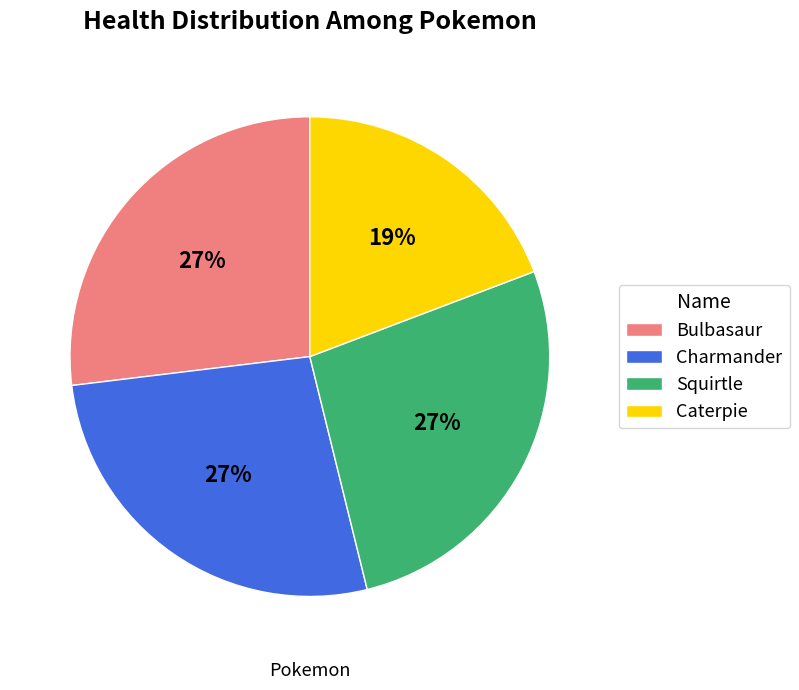

Is the sum of Charmander and Caterpie greater than half?

No